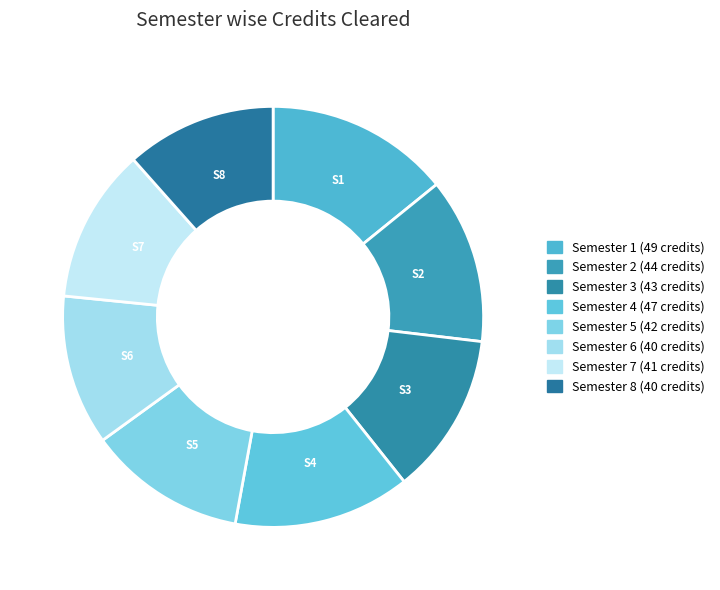

Which has a higher value, Semester 6 or Semester 3?

Semester 3